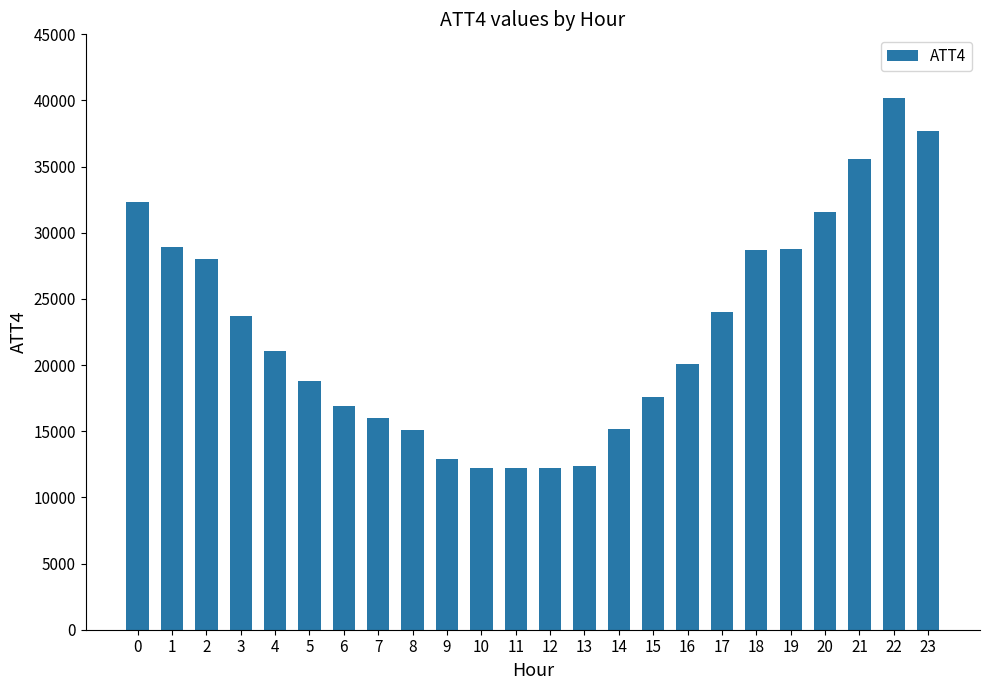

Approximately how many times larger is the value at 13 compared to 17?

0.5